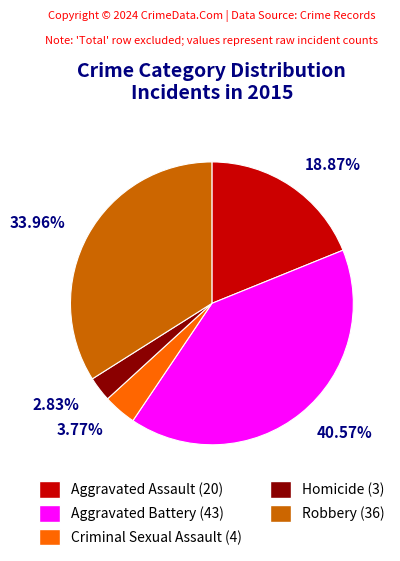

What percentage is the Robbery slice, to the nearest percent?

34%